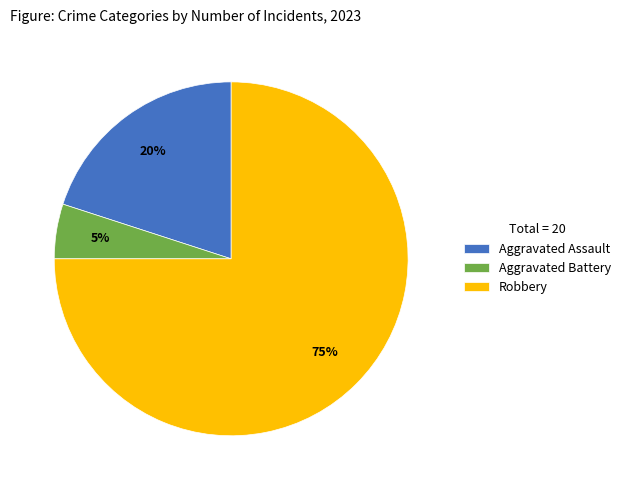

Does any single category account for the majority?

Yes